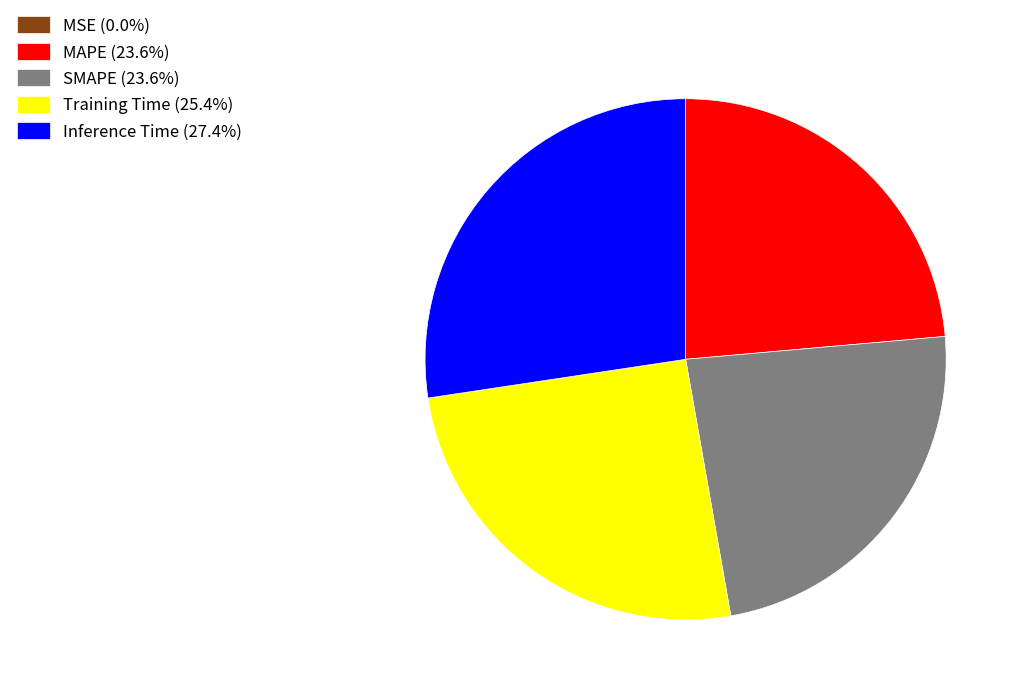

Is SMAPE the majority of the pie?

No